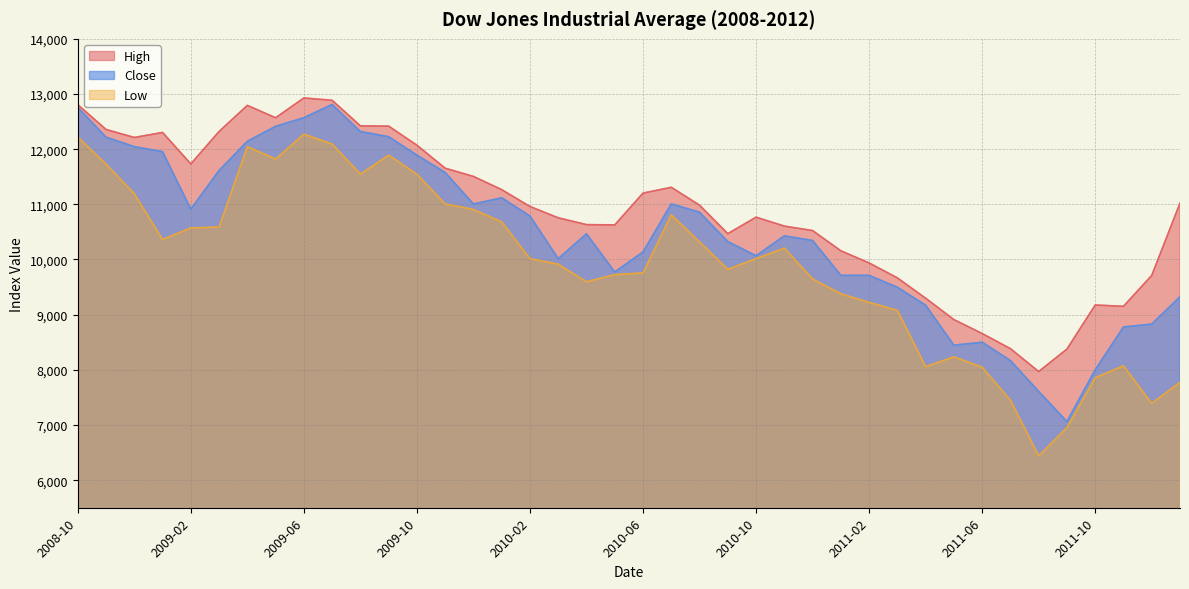

Rank the series by their average value, from highest to lowest.

High, Close, Low